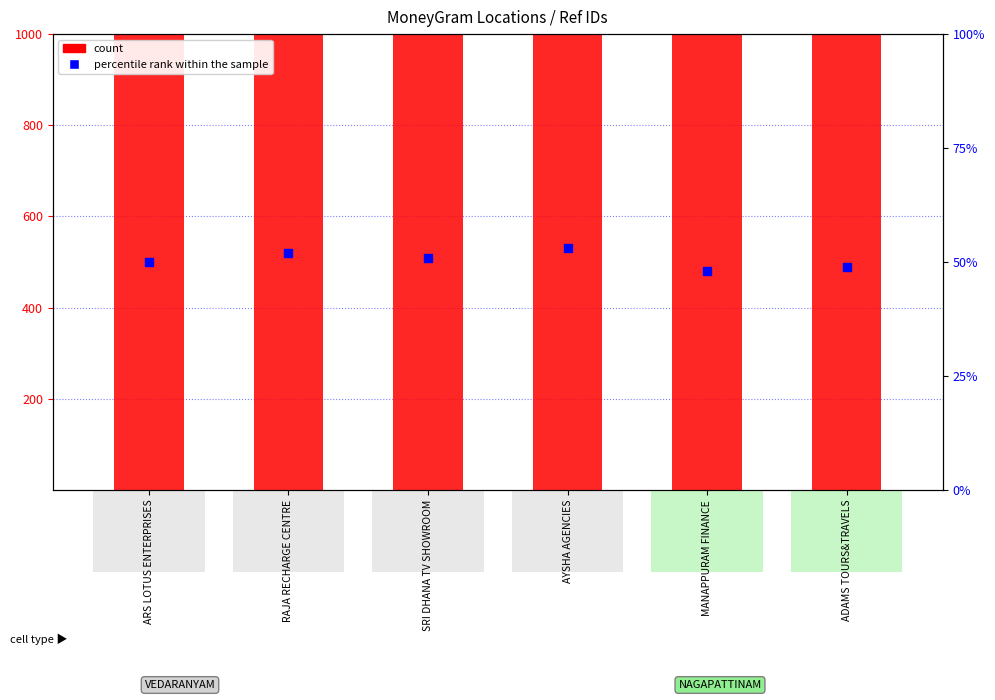

At how many categories does at least one series exceed 139496?

6